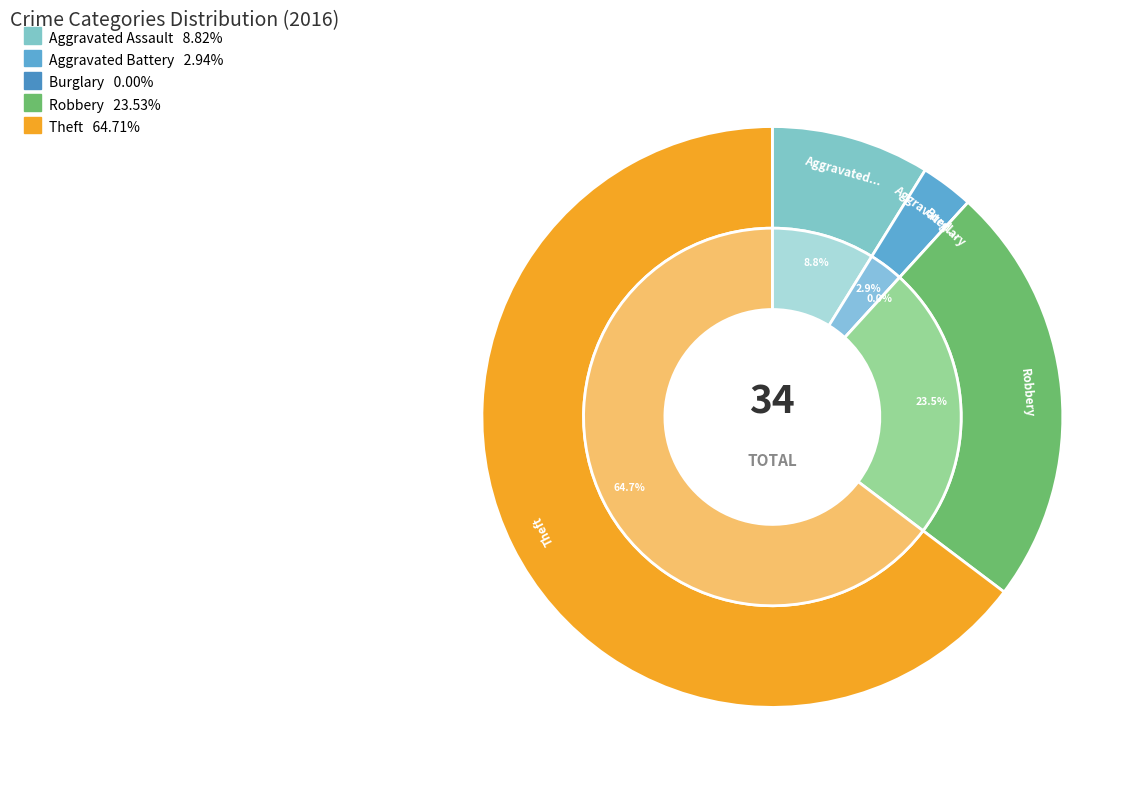

What percentage is NOT represented by Burglary?

100.0%